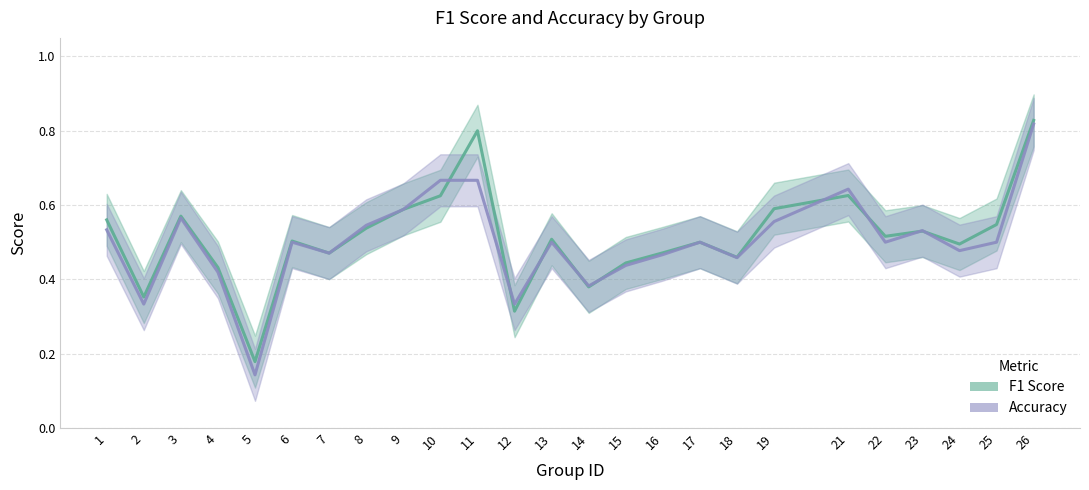

What is the highest value of the accuracy_line series?

0.8